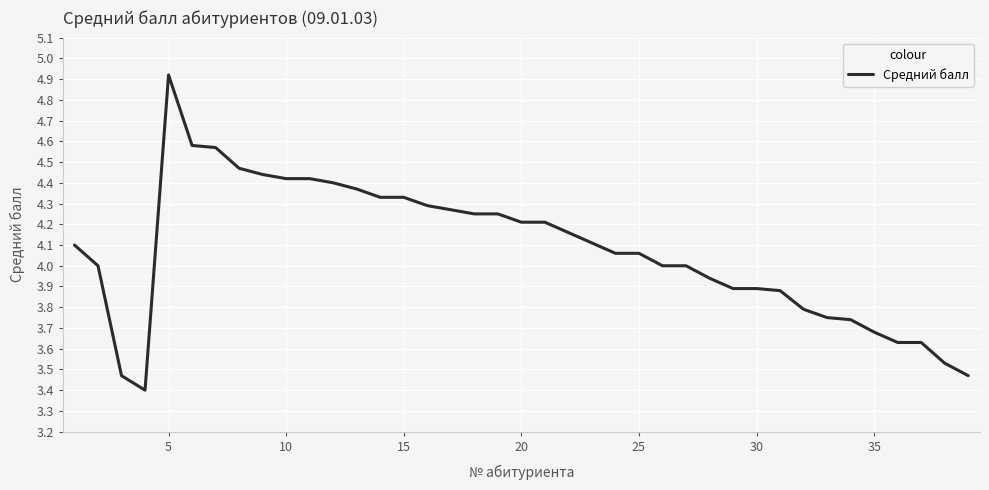

True or false: there are more than 0 points higher than both neighbors.

True